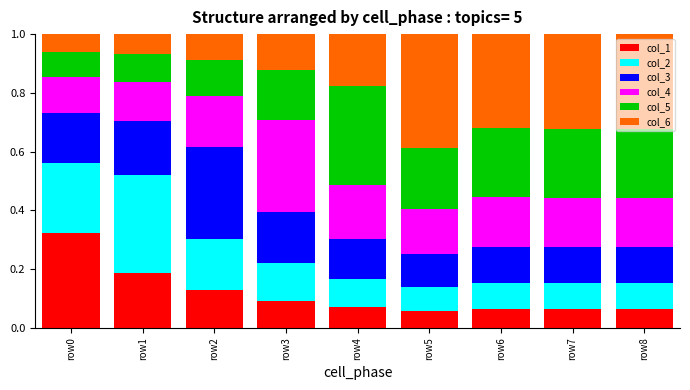

What is the total value across all series at row3?

1.0